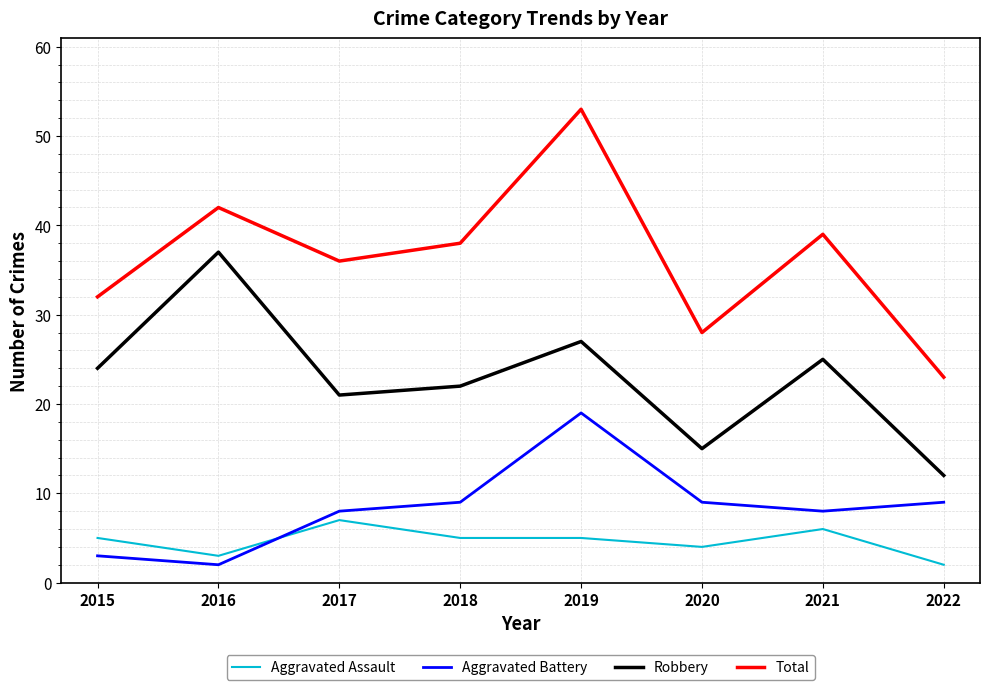

Which series has the largest total across all categories?

Total